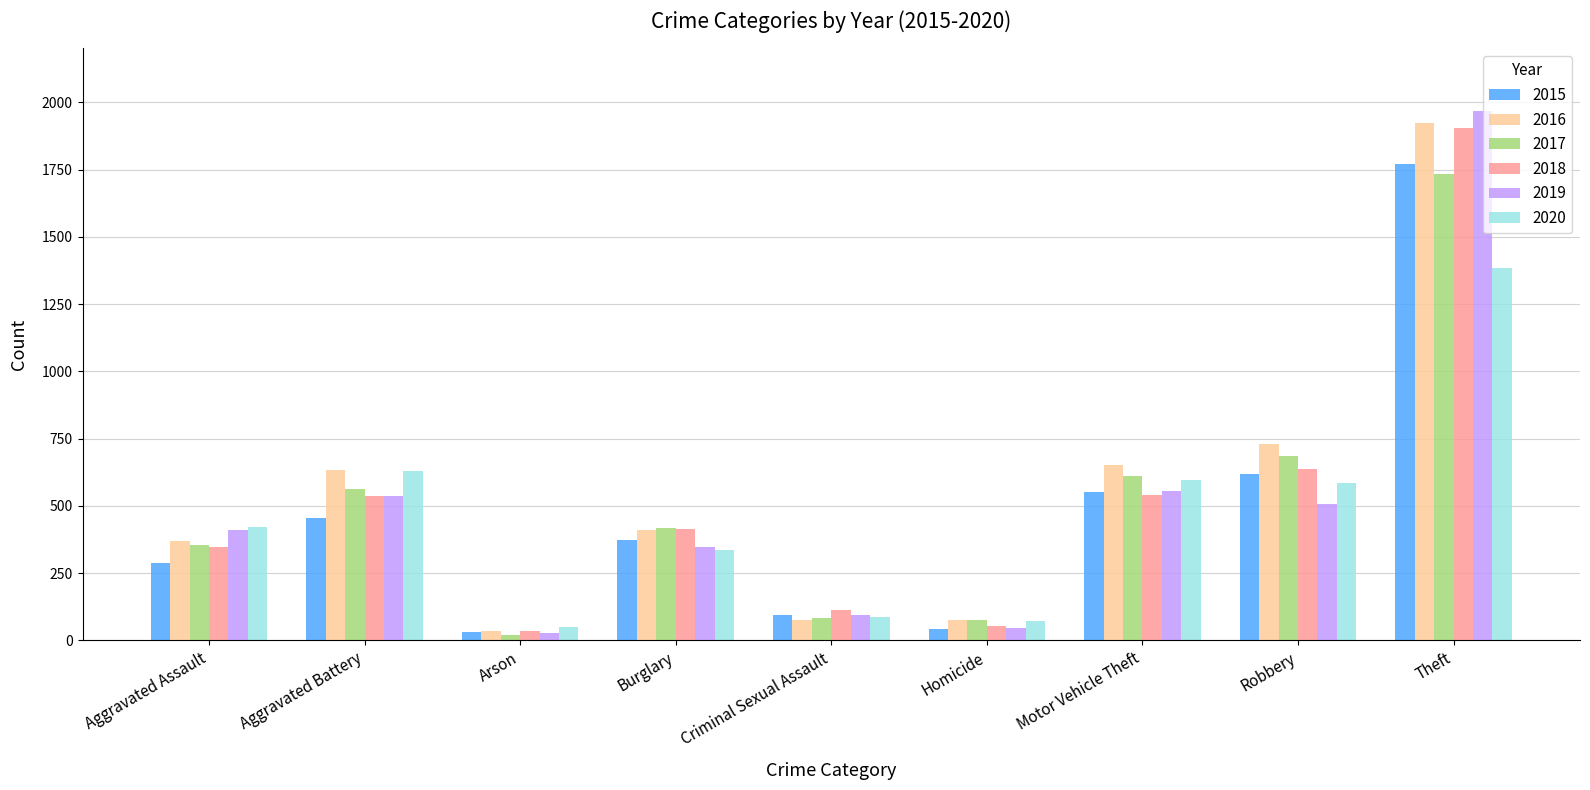

What is the spread (max minus min) of values at Aggravated Assault?

135